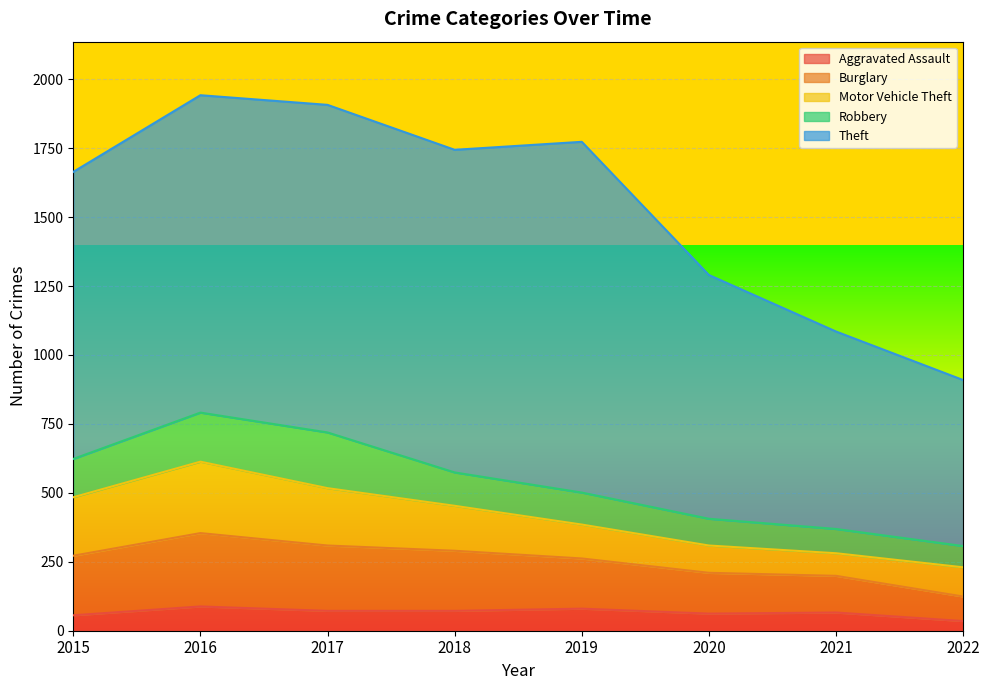

Count the number of data series in this chart.

5